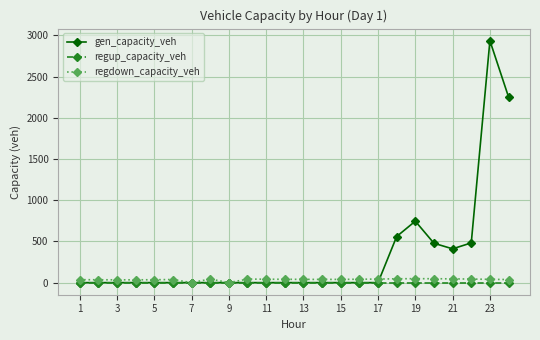

What is the highest value of the gen_capacity_veh series?

2936.7